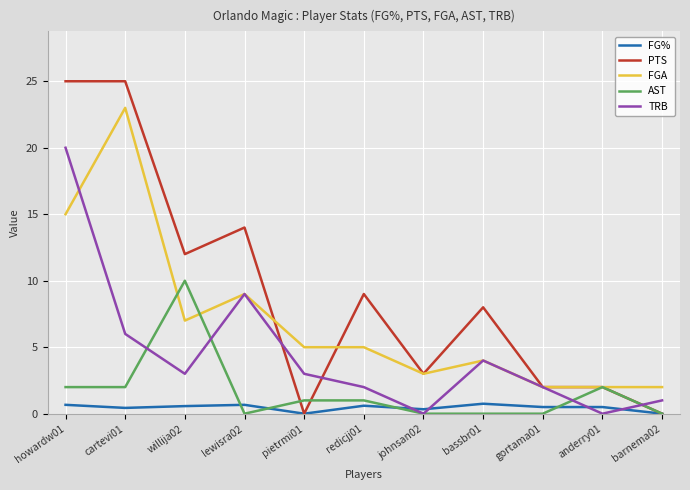

What is the difference between the highest and lowest values at redicjj01?

8.4